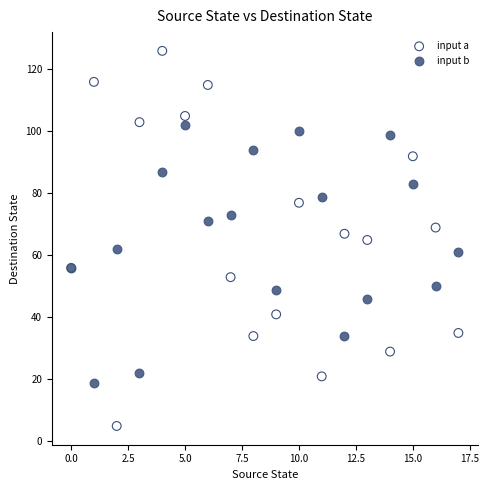

What are all the series names shown in the legend?

input a, input b